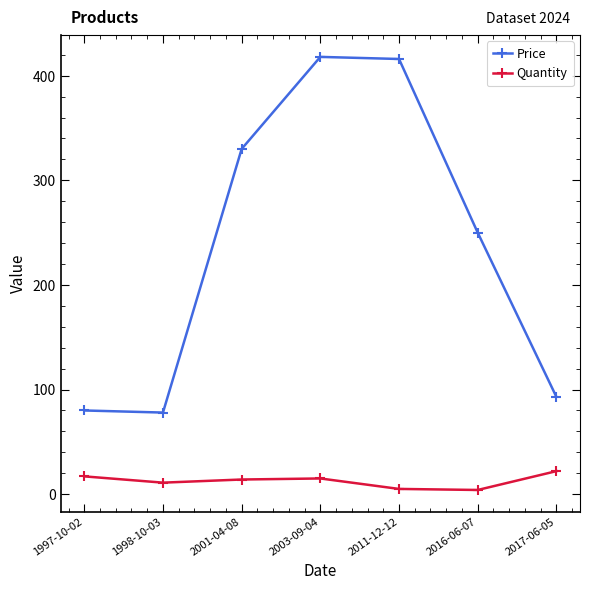

True or false: Quantity and Price cross at least once.

False